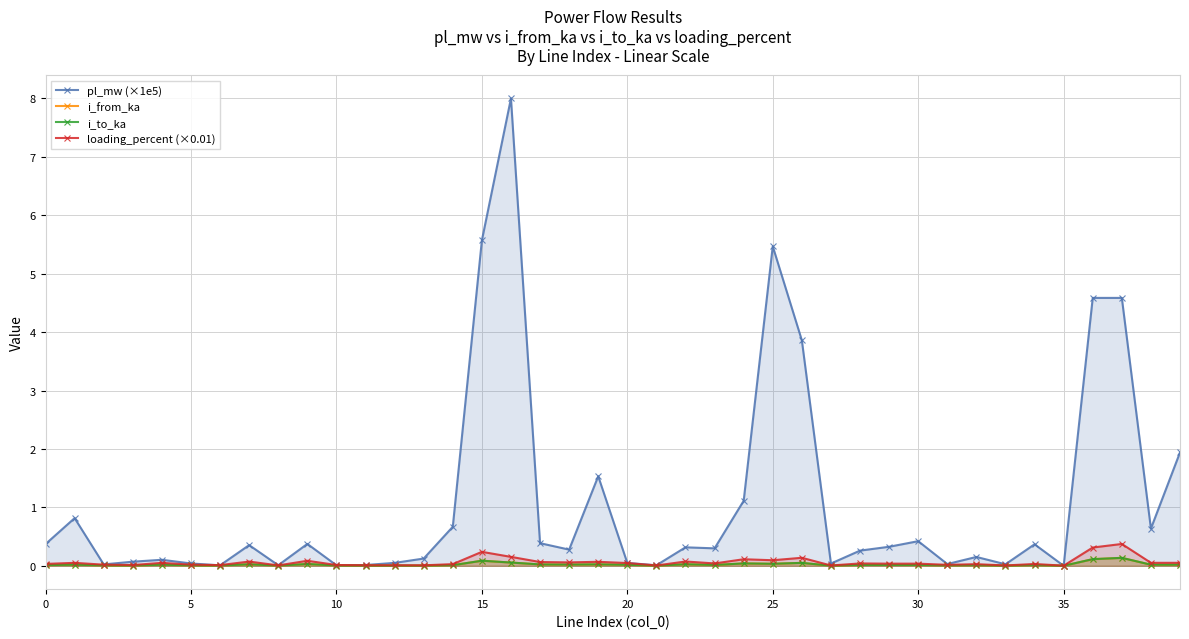

How many series are shown in this chart?

4